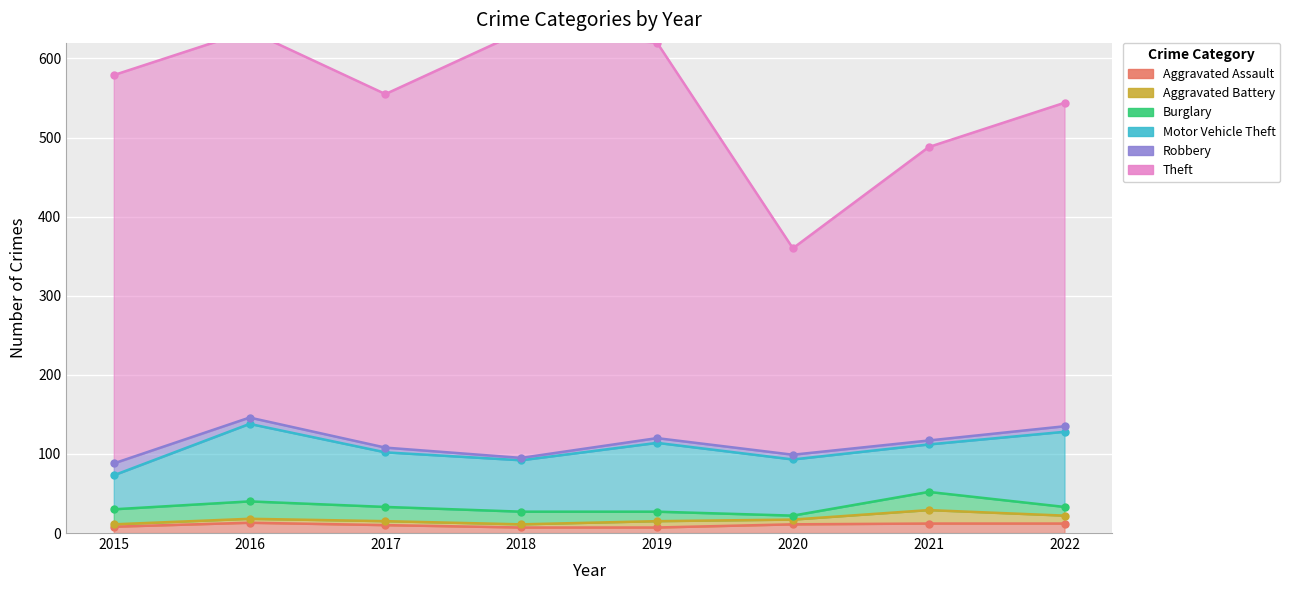

What is the average value of the Aggravated Assault series?

10